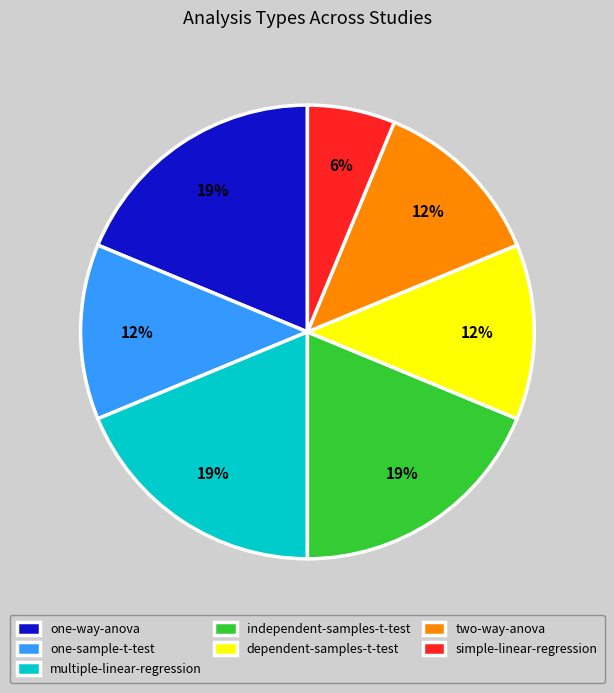

To the nearest percent, what is the average slice percentage?

14%